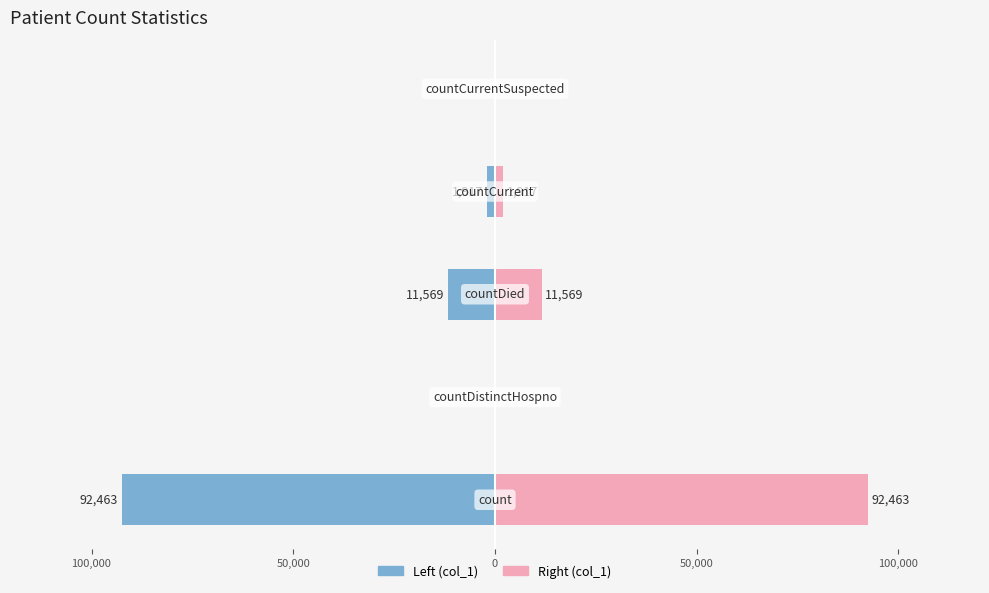

Is it true that col_1 (right) equals -50491 at 100,000?

False